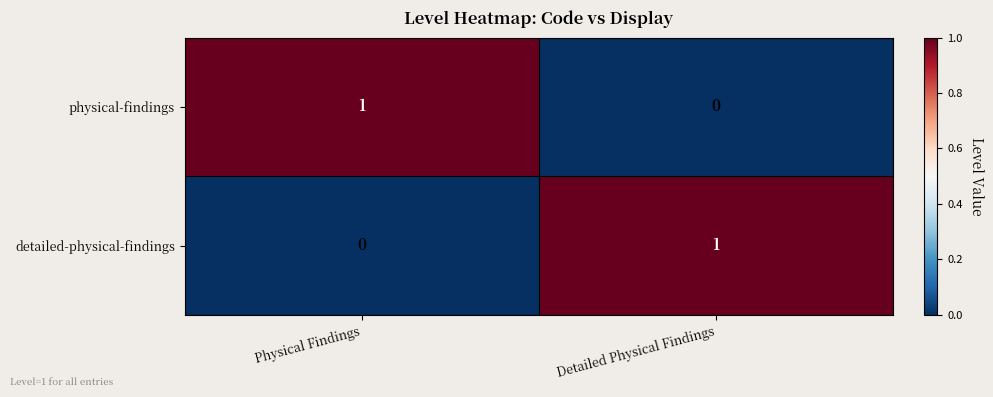

Which category has the highest value in the detailed-physical-findings series?

Detailed Physical Findings